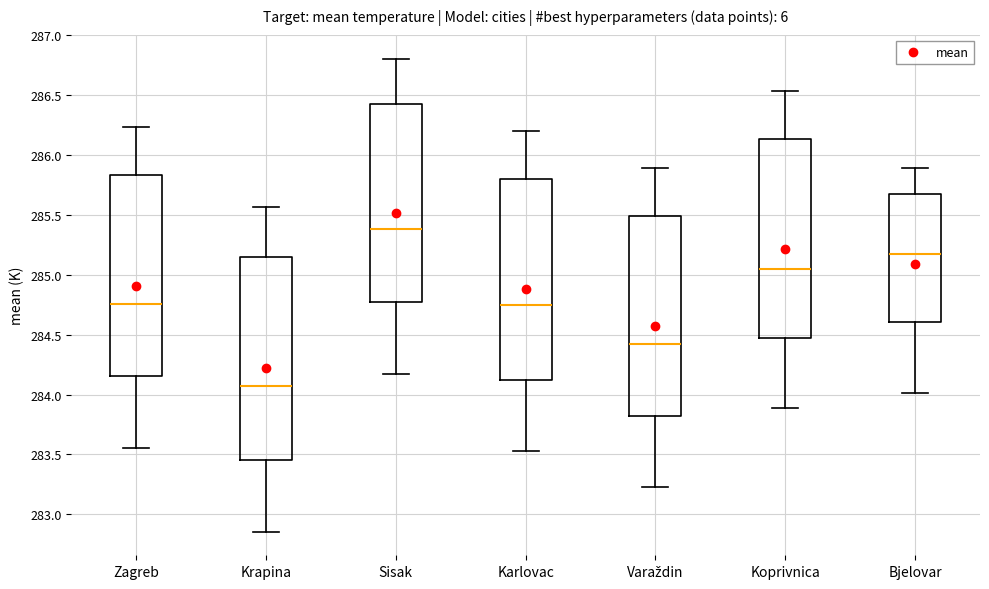

Reading left to right, read every box against the y-axis: the position of its median line, the range the box covers, and the ends of its whiskers. The values are not printed on the chart, so give them approximately, as read against the axis.

Zagreb: median 284.75, box 284.15 to 285.85, whiskers 283.55 to 286.25
Krapina: median 284.05, box 283.45 to 285.15, whiskers 282.85 to 285.55
Sisak: median 285.40, box 284.75 to 286.40, whiskers 284.15 to 286.80
Karlovac: median 284.75, box 284.10 to 285.80, whiskers 283.55 to 286.20
Varaždin: median 284.45, box 283.80 to 285.50, whiskers 283.25 to 285.90
Koprivnica: median 285.05, box 284.50 to 286.15, whiskers 283.90 to 286.55
Bjelovar: median 285.20, box 284.60 to 285.70, whiskers 284.00 to 285.90